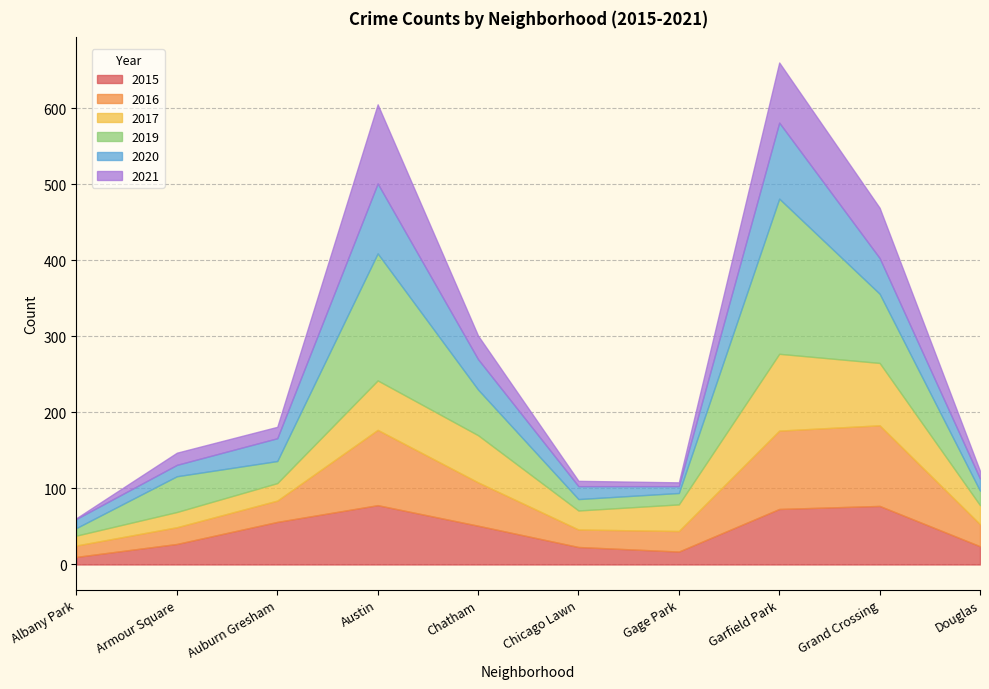

Reading left to right, transcribe all the data shown in this chart.

2015: Albany Park=10	Armour Square=27	Auburn Gresham=56	Austin=78	Chatham=51	Chicago Lawn=23	Gage Park=17	Garfield Park=73	Grand Crossing=77	Douglas=24
2016: Albany Park=15	Armour Square=22	Auburn Gresham=28	Austin=99	Chatham=57	Chicago Lawn=23	Gage Park=27	Garfield Park=103	Grand Crossing=106	Douglas=29
2017: Albany Park=13	Armour Square=20	Auburn Gresham=23	Austin=65	Chatham=62	Chicago Lawn=25	Gage Park=35	Garfield Park=101	Grand Crossing=82	Douglas=25
2019: Albany Park=10	Armour Square=47	Auburn Gresham=29	Austin=167	Chatham=60	Chicago Lawn=15	Gage Park=15	Garfield Park=204	Grand Crossing=91	Douglas=19
2020: Albany Park=12	Armour Square=15	Auburn Gresham=30	Austin=92	Chatham=40	Chicago Lawn=17	Gage Park=9	Garfield Park=100	Grand Crossing=47	Douglas=16
2021: Albany Park=1	Armour Square=16	Auburn Gresham=15	Austin=104	Chatham=31	Chicago Lawn=7	Gage Park=5	Garfield Park=79	Grand Crossing=66	Douglas=10